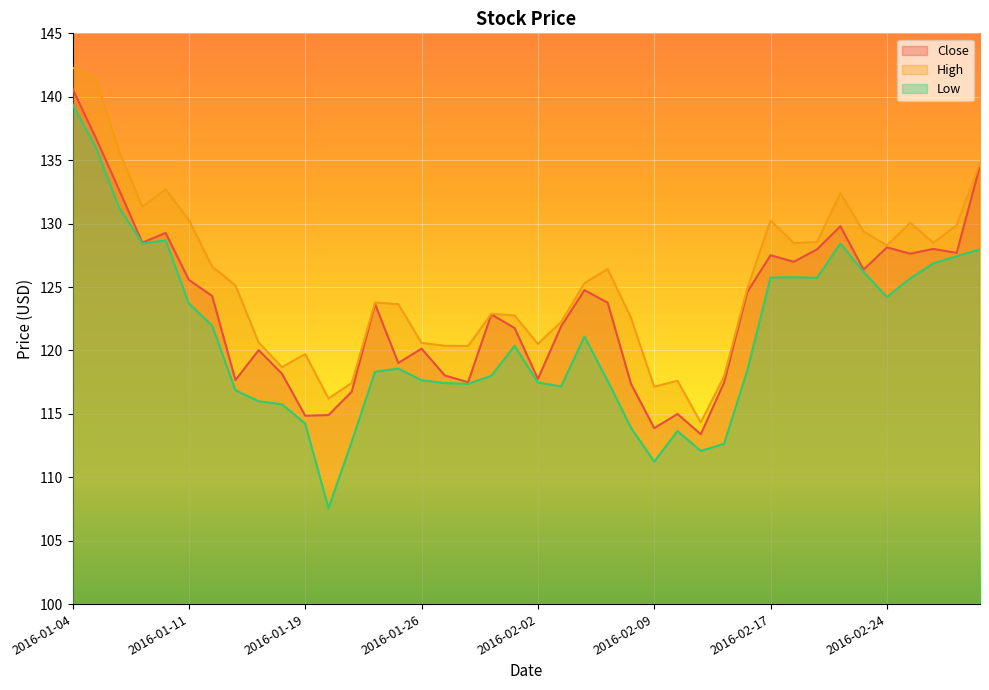

Which category has the highest value across all series?

2016-01-04